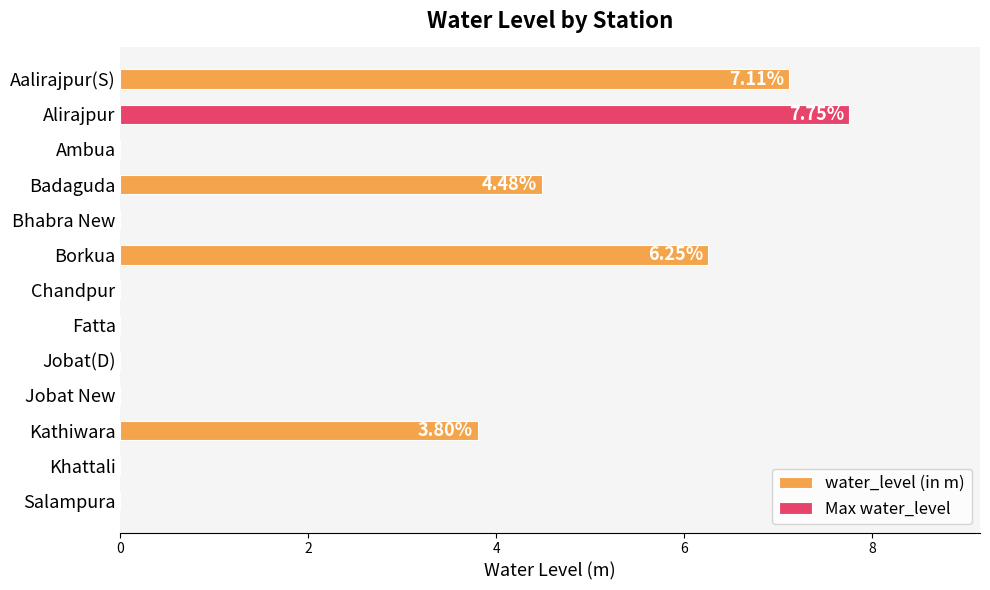

Are the bars grouped side by side (vs. stacked)?

No